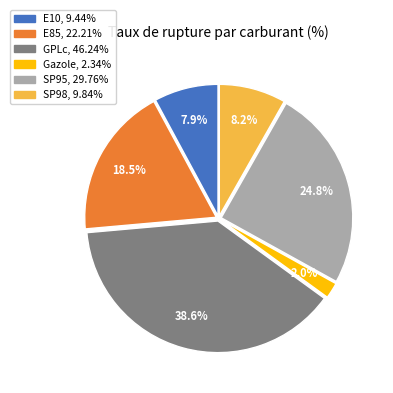

True or false: SP98 accounts for 14% of the total.

False